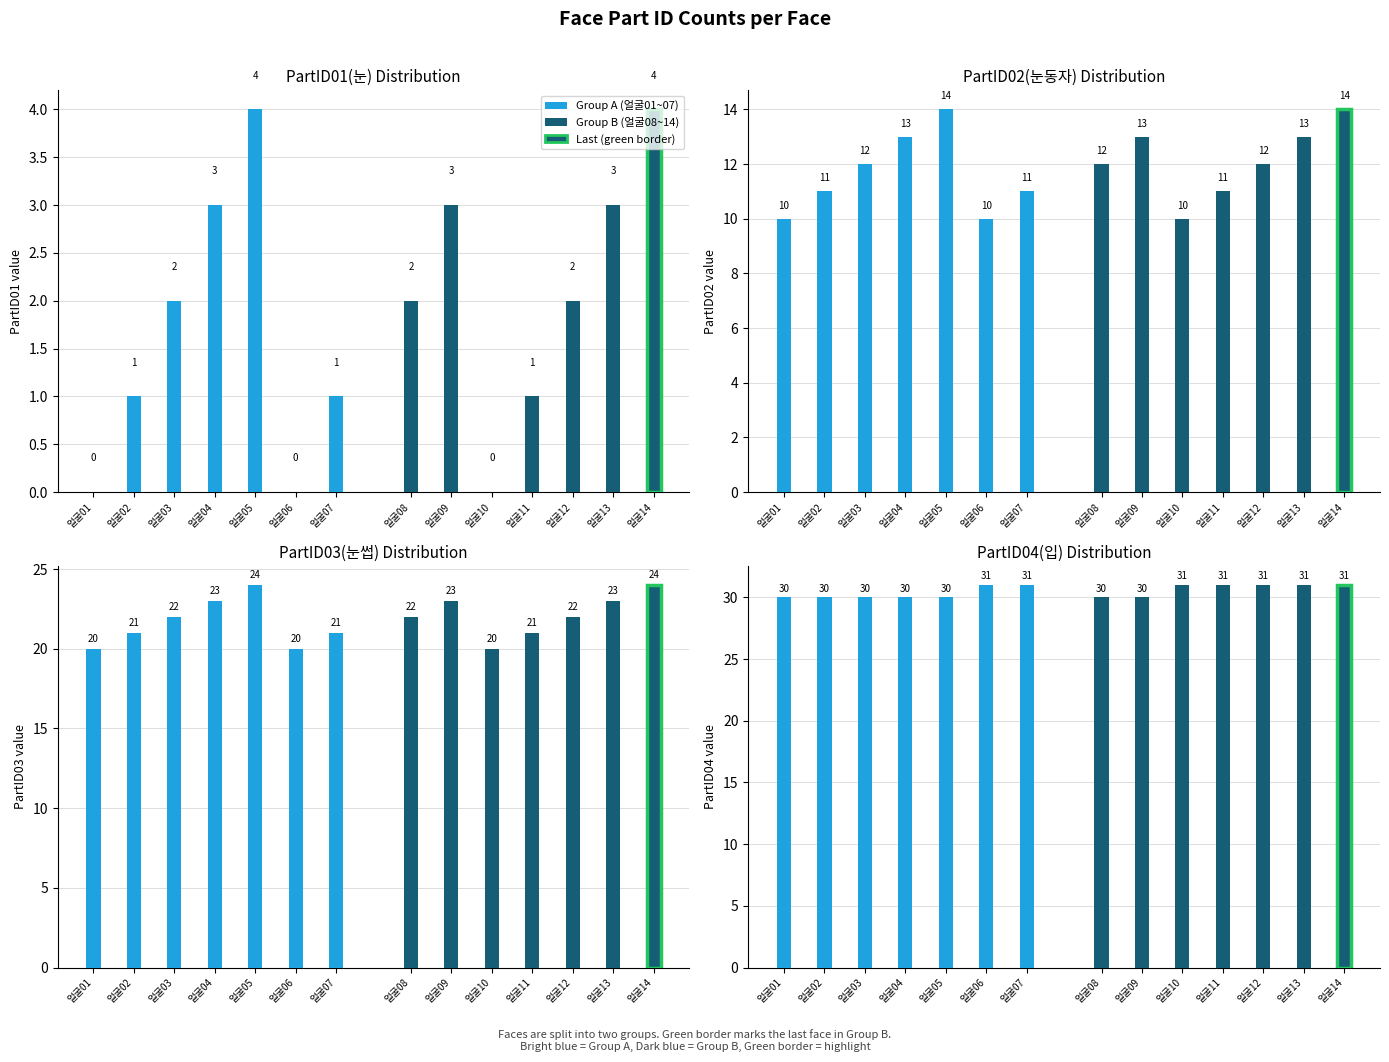

Rank the series at 얼굴01 from highest to lowest value.

Group A (얼굴01~07), Group B (얼굴08~14)